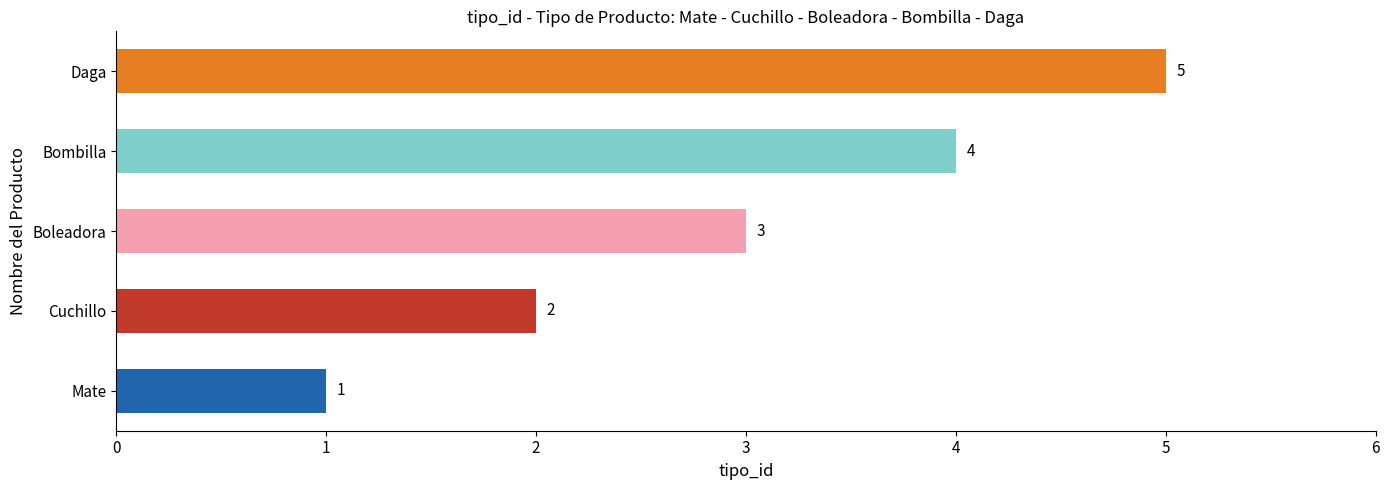

How many data points does each series have?

5